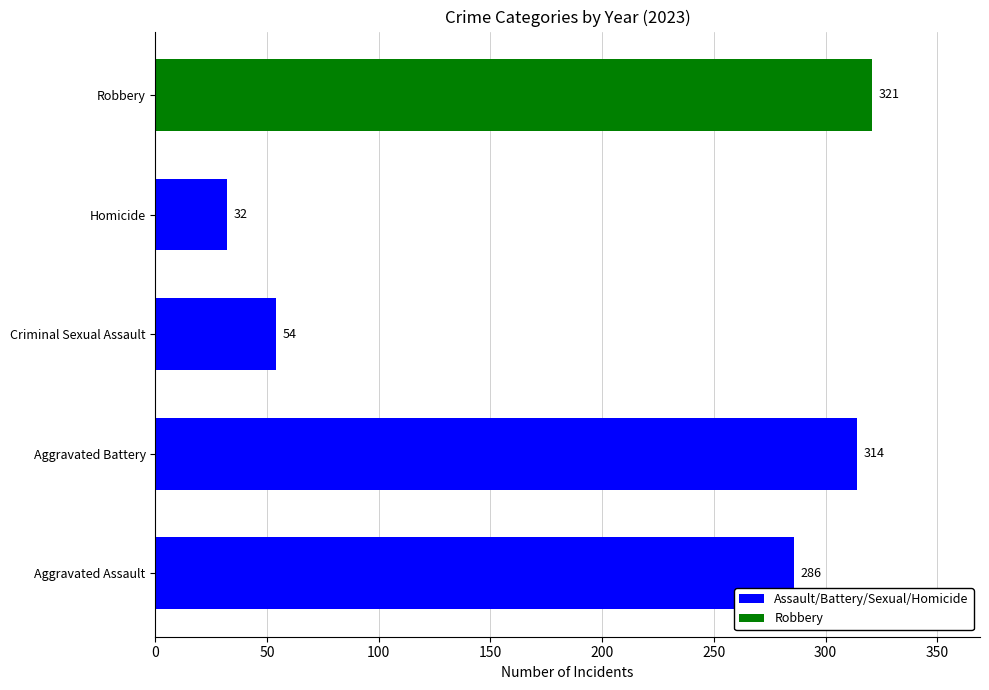

Reading bottom to top, extract all data points from this chart.

286	314	54	32	321